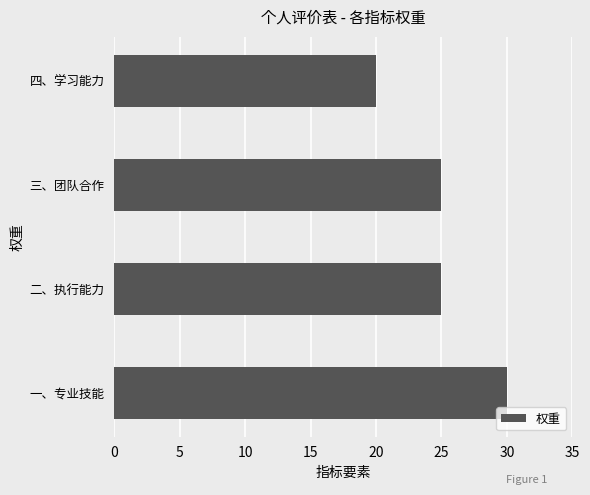

What is the average value?

25